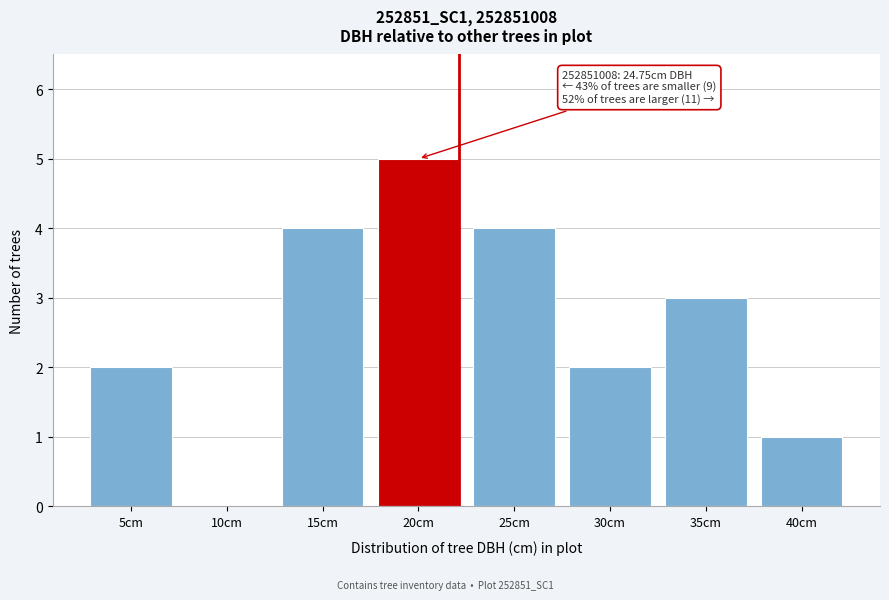

Reading left to right, transcribe all the data shown in this chart.

5cm=2	10cm=0	15cm=4	20cm=5	25cm=4	30cm=2	35cm=3	40cm=1